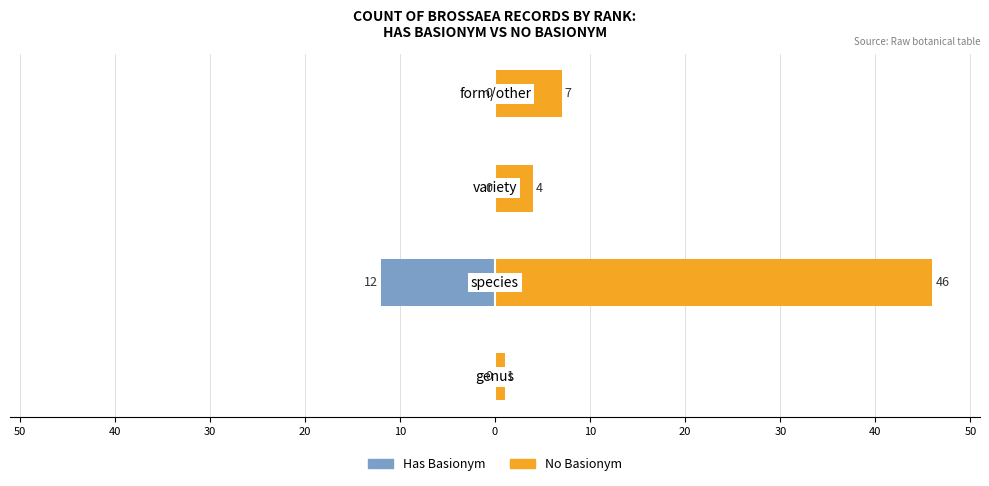

How many values in Has Basionym are below zero?

1